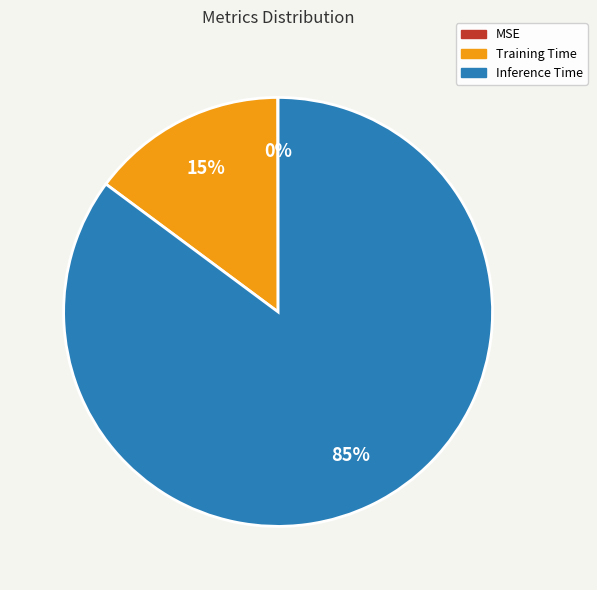

Between Training Time and Inference Time, which is larger?

Inference Time